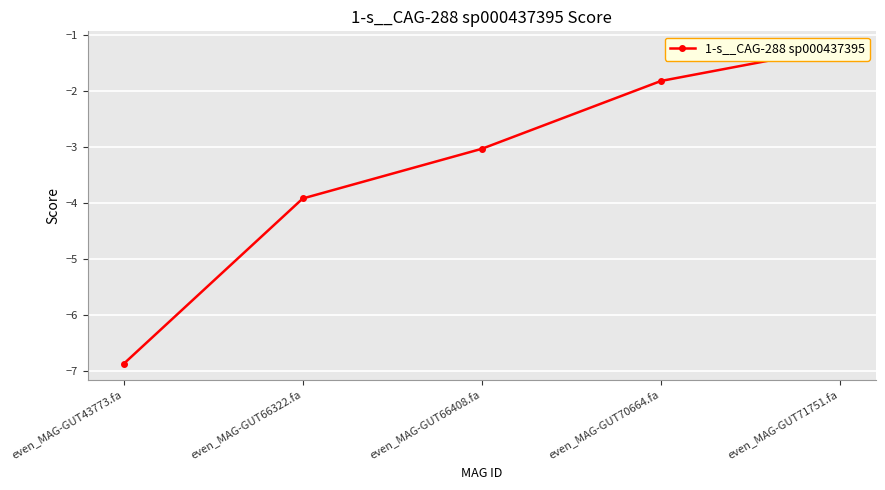

Rank the categories by value from lowest to highest.

even_MAG-GUT43773.fa, even_MAG-GUT66322.fa, even_MAG-GUT66408.fa, even_MAG-GUT70664.fa, even_MAG-GUT71751.fa